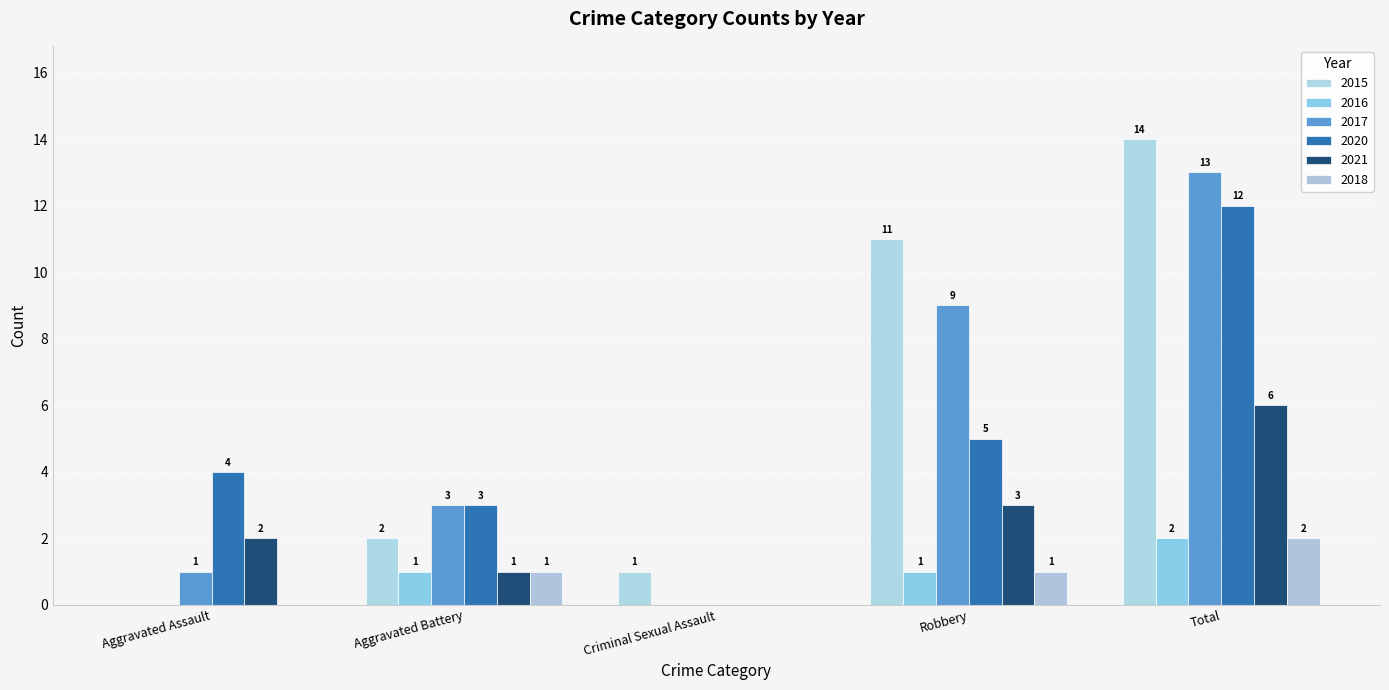

Does the chart contain stacked bars?

No